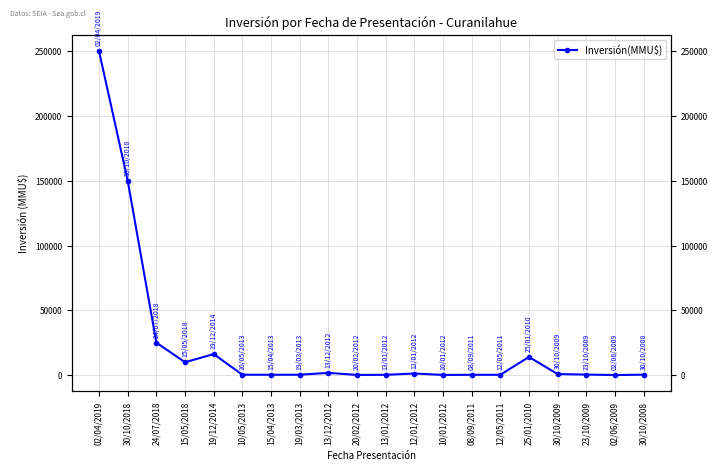

What is the smallest value displayed?

22